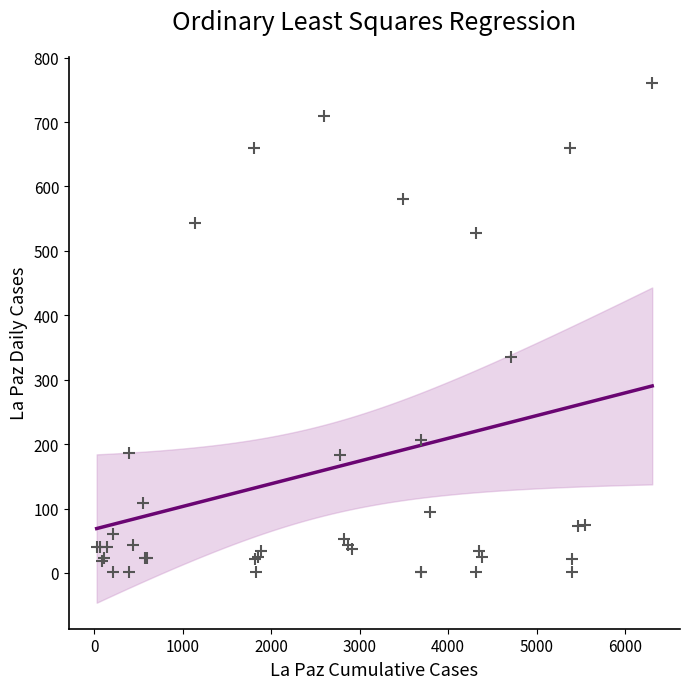

What Y value in the scatter plot is closest to 381?

336